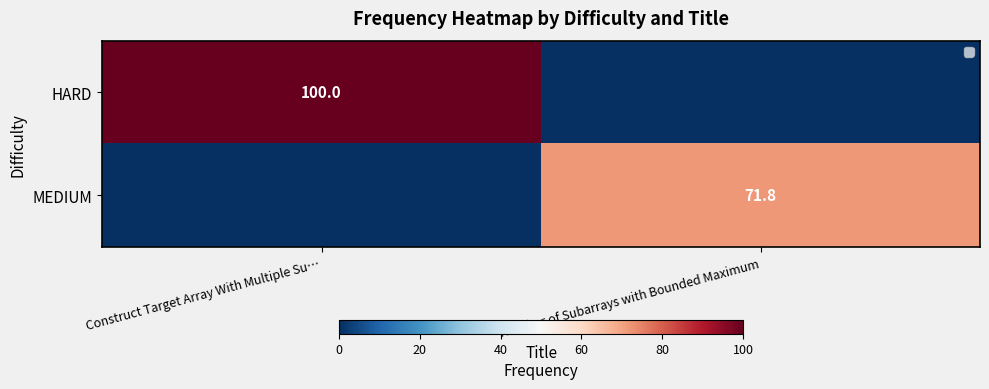

Is the value of MEDIUM at Number of Subarrays with Bounded Maximum greater than the value of HARD at Construct Target Array With Multiple Su…?

No